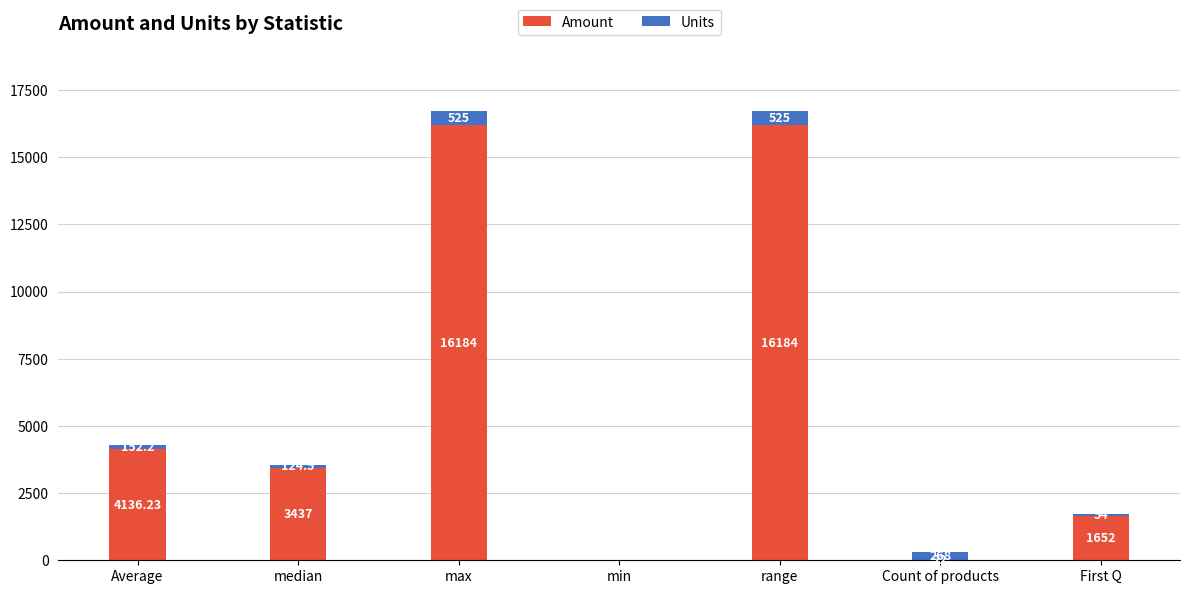

Where does the Amount series first go above 3437?

Average